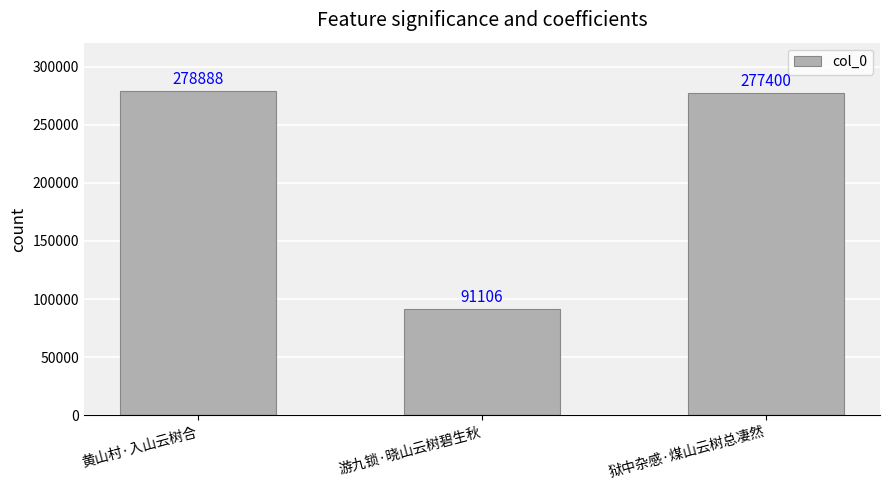

What is the label of the 1st bar from the left?

黄山村·入山云树合